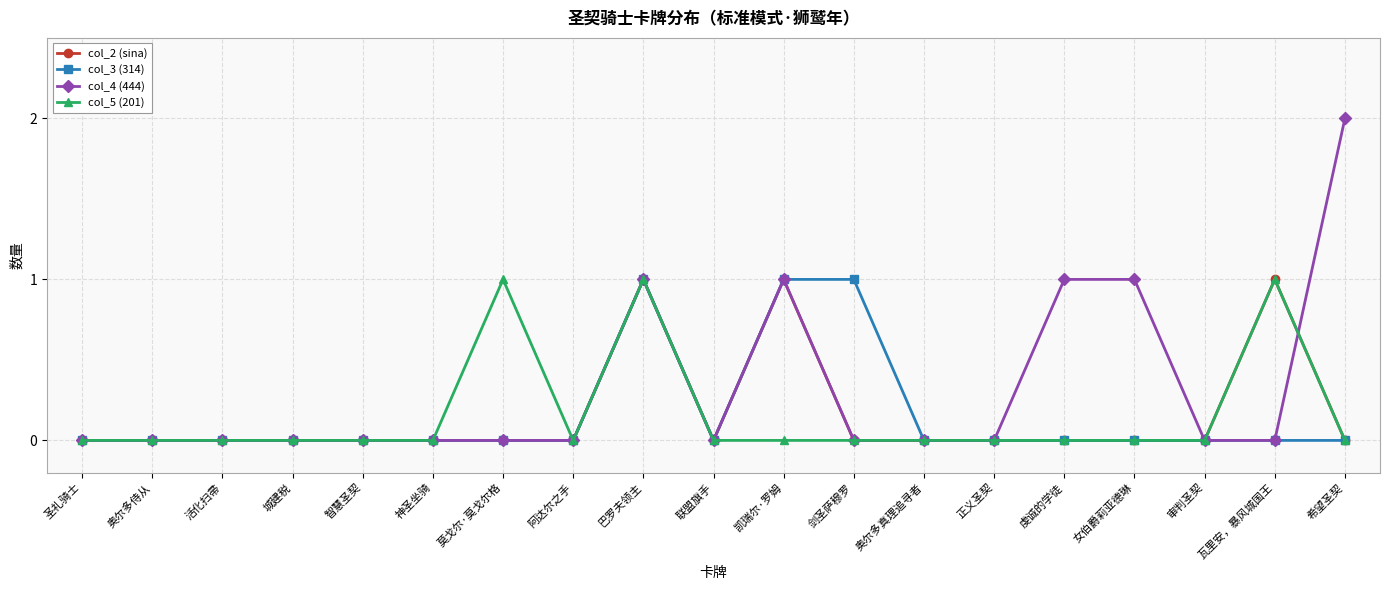

At which category is the sum across all series the highest?

巴罗夫领主